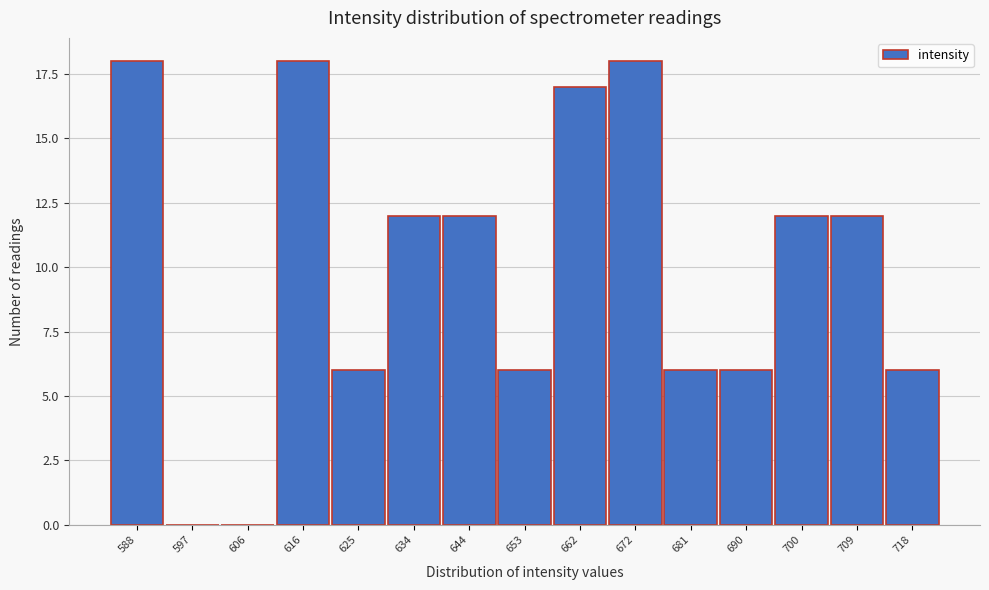

Reading left to right, what are all the values shown in this chart?

588=18	597=0	606=0	616=18	625=6	634=12	644=12	653=6	662=17	672=18	681=6	690=6	700=12	709=12	718=6